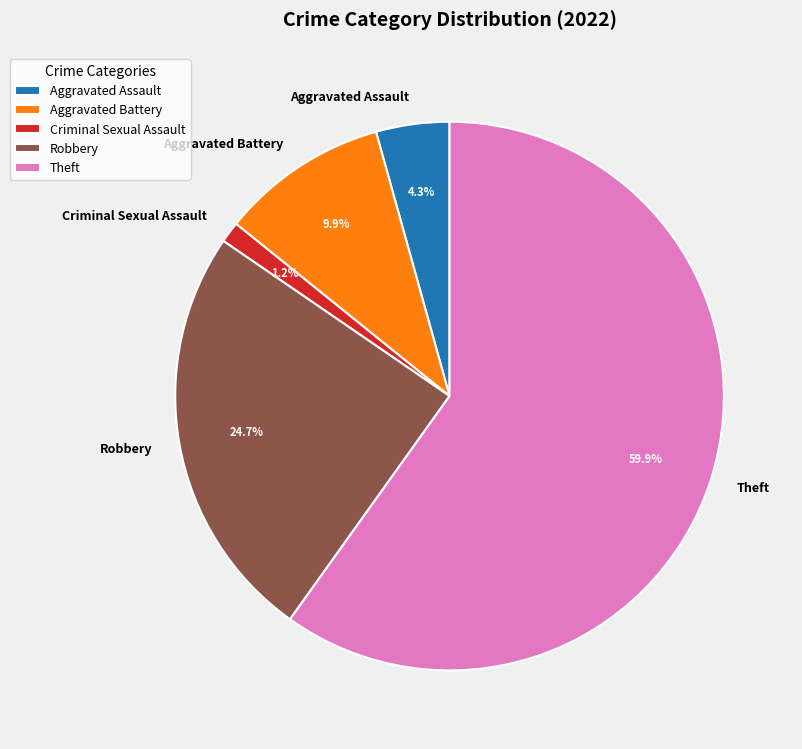

Approximately how many times larger is the value at Robbery compared to Aggravated Assault?

5.7